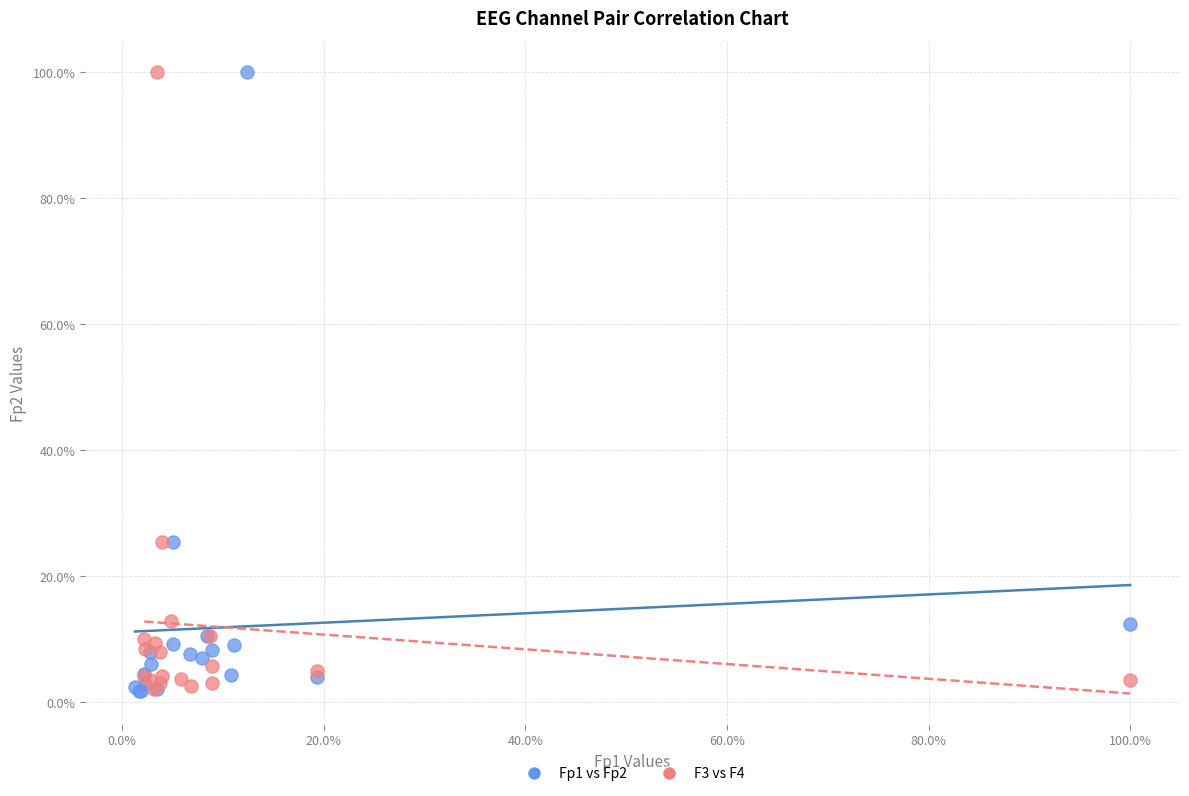

What are all the series names shown in the legend?

Fp1 vs Fp2, F3 vs F4